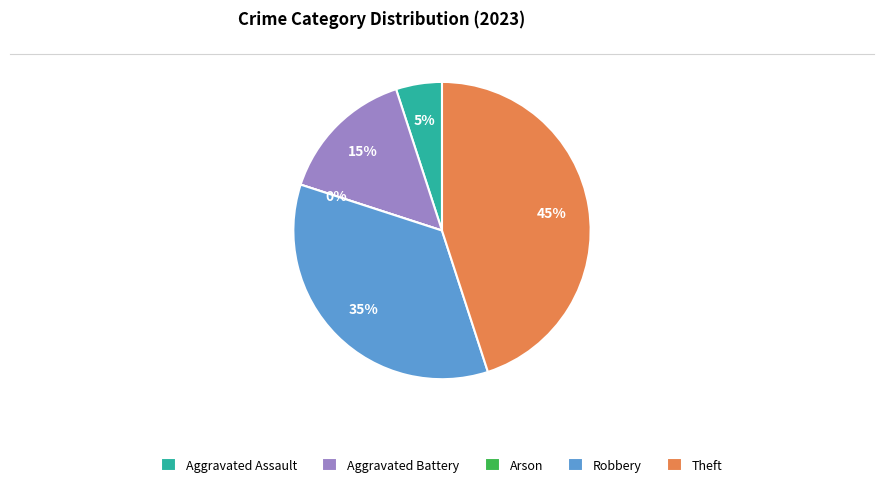

How many segments does this pie chart have?

5